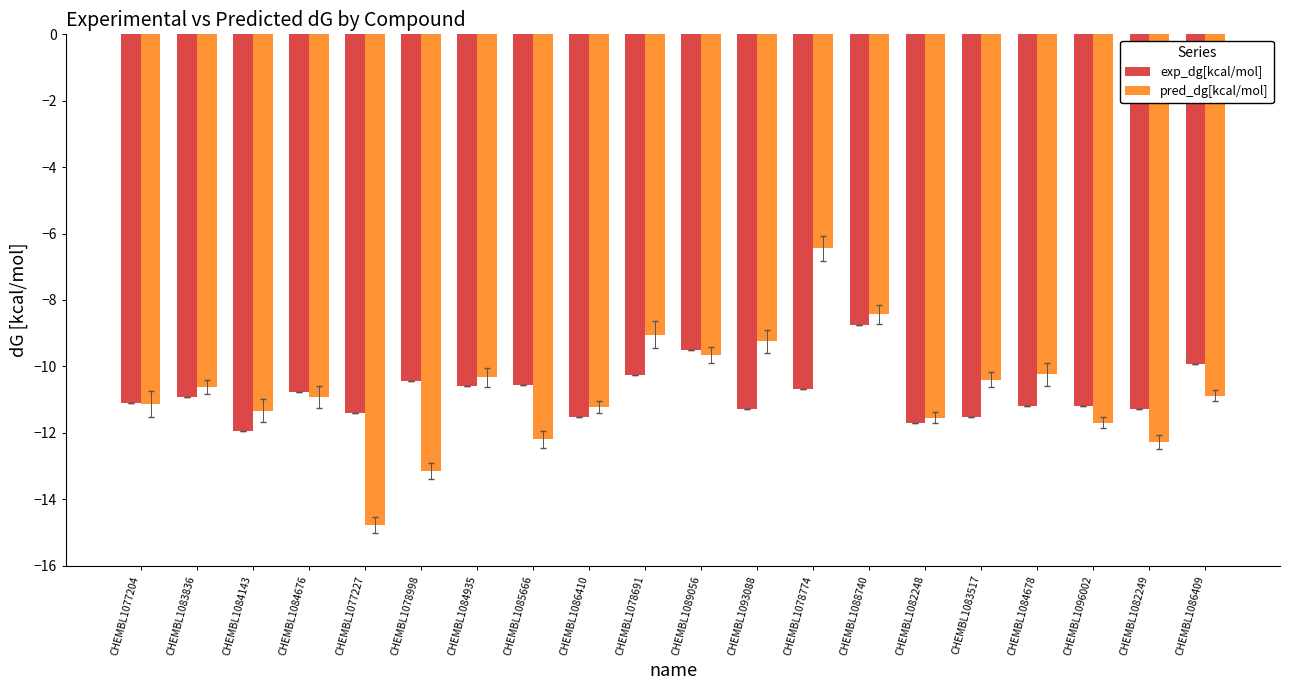

Is the value of pred_dg[kcal/mol] at CHEMBL1088740 greater than the value of exp_dg[kcal/mol] at CHEMBL1077227?

Yes